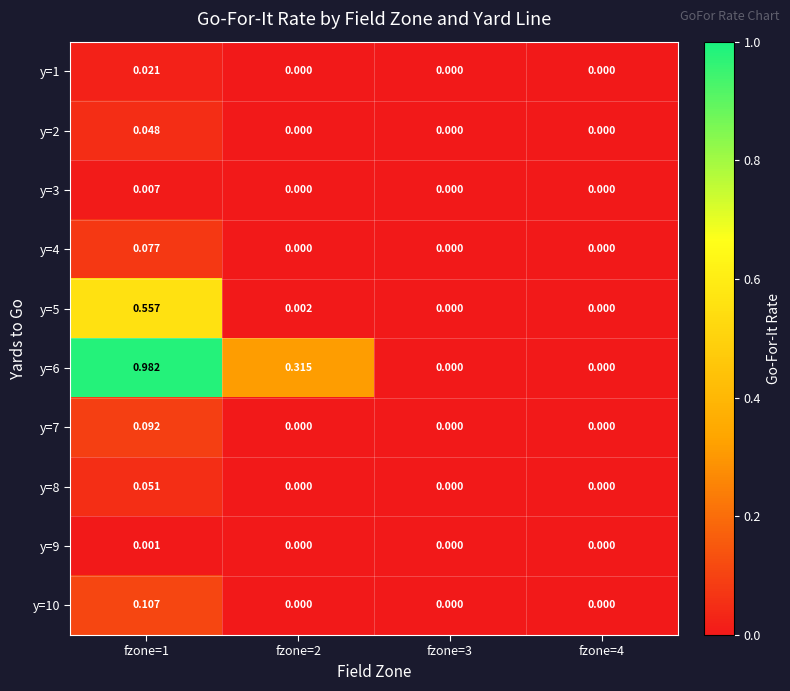

Rank the series at fzone=2 from highest to lowest value.

y=6, y=5, y=1, y=2, y=3, y=4, y=7, y=8, y=9, y=10